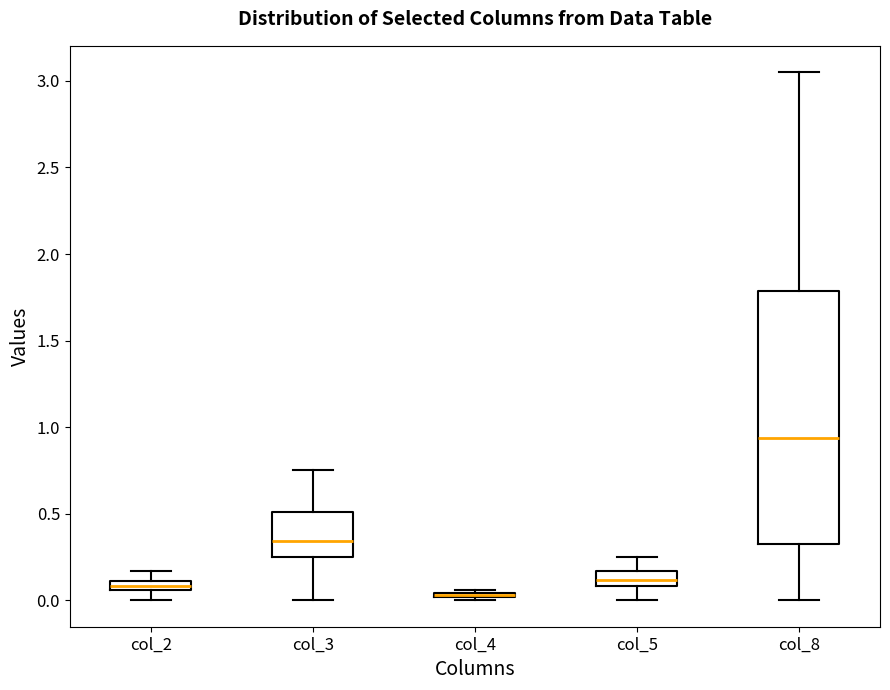

Which box is the tallest, from its lower edge to its upper edge?

col_8